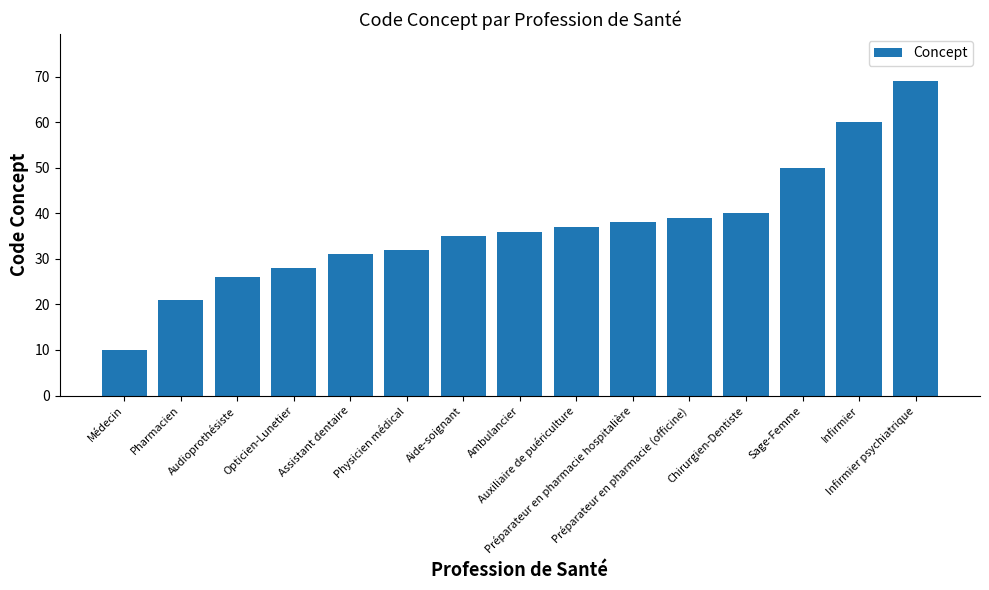

How many data points does each series have?

15